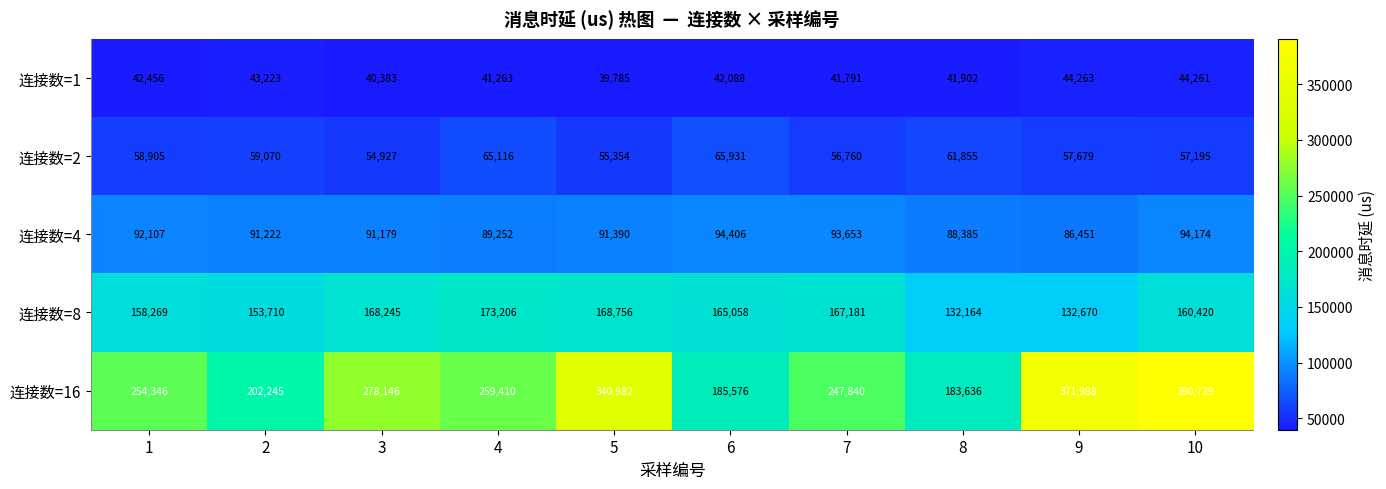

Read the 连接数=16 value at 7, to the nearest 10.

247840